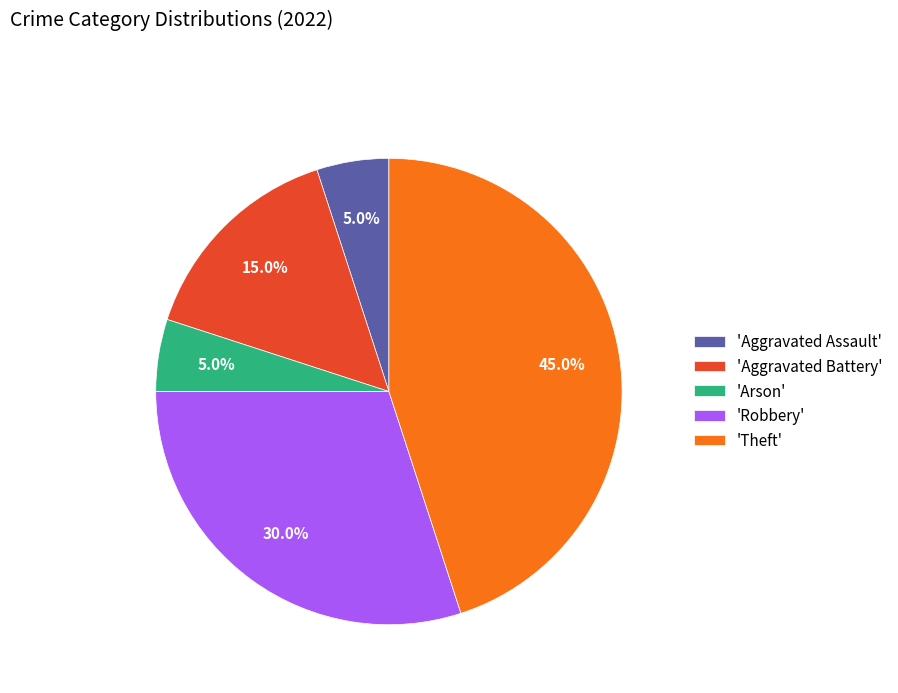

Which has a higher value, 'Robbery' or 'Theft'?

'Theft'